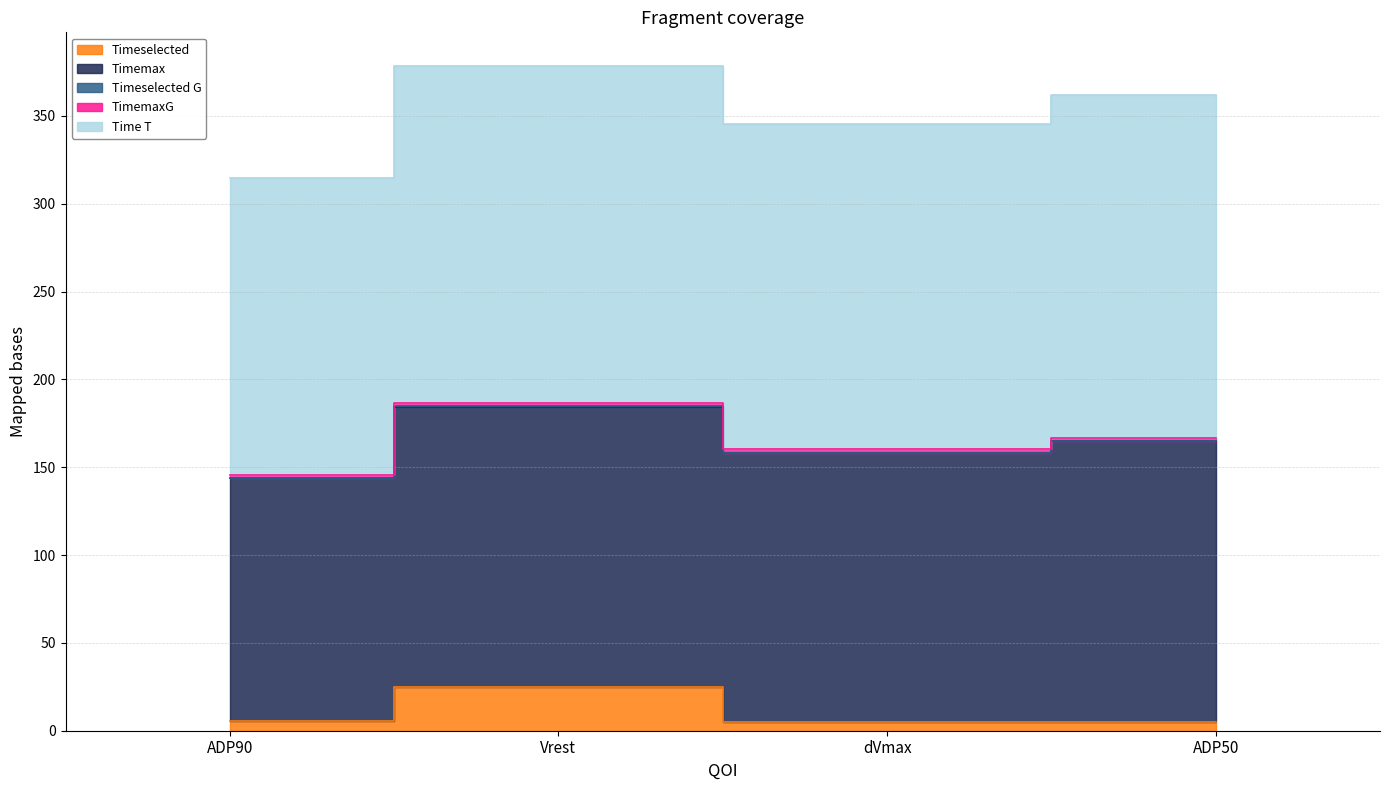

What is the total value across all series at dVmax?

345.4